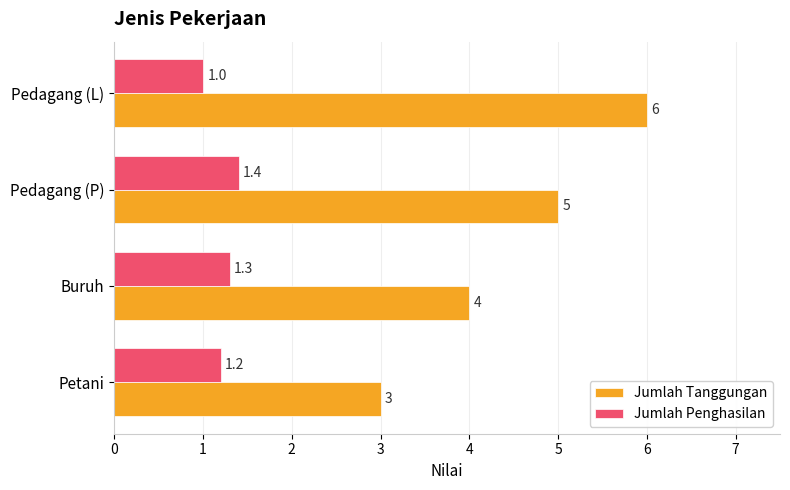

List the labels in order of Jumlah Penghasilan value, smallest first.

Pedagang (L), Petani, Buruh, Pedagang (P)